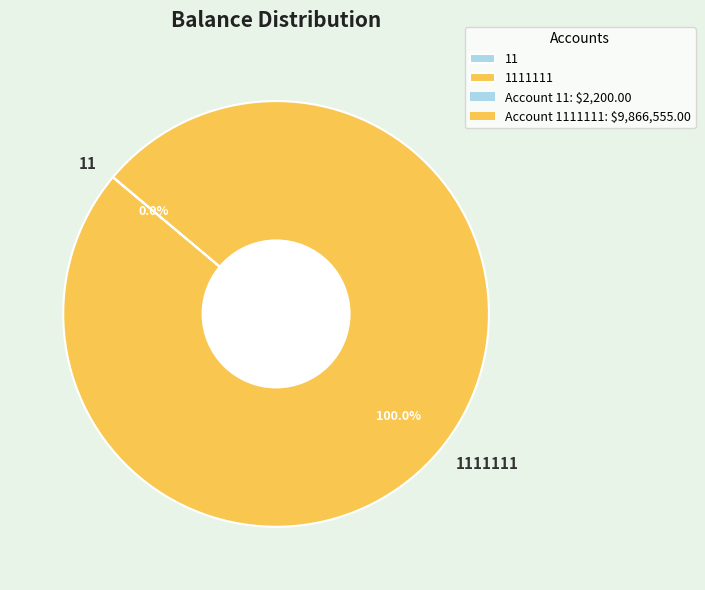

To the nearest percent, what is the difference between the largest and smallest slice percentages?

100%